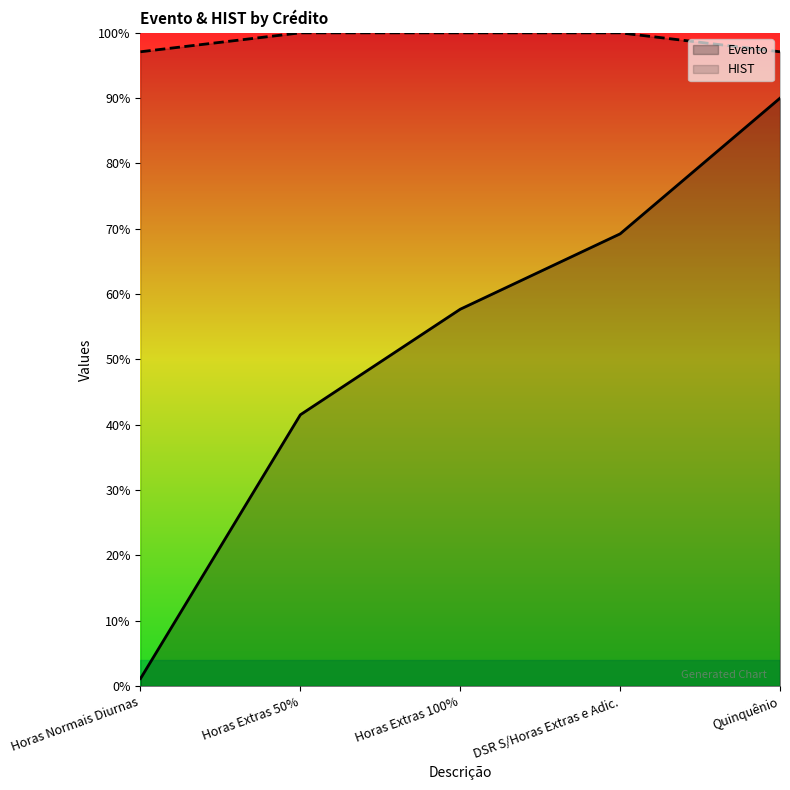

Is the value of HIST at Horas Normais Diurnas greater than the value of Evento at Horas Normais Diurnas?

Yes